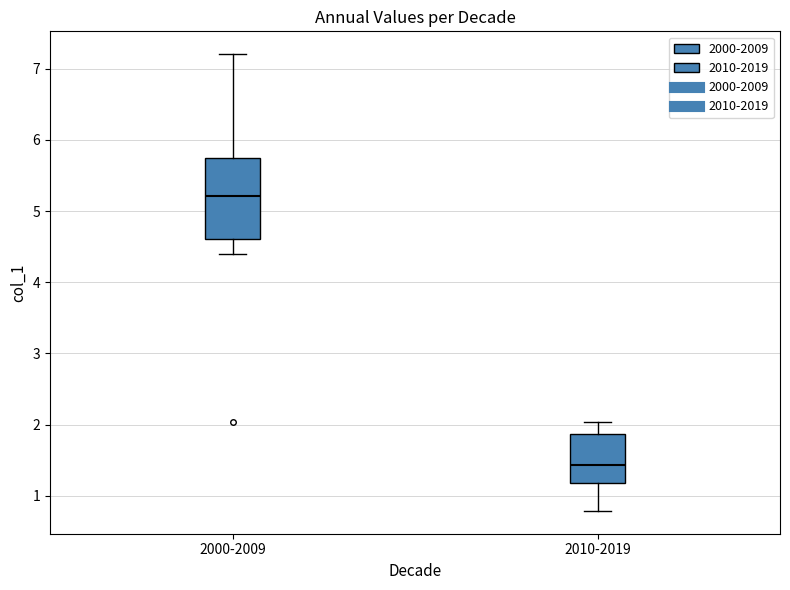

Which box is the tallest, from its lower edge to its upper edge?

2000-2009